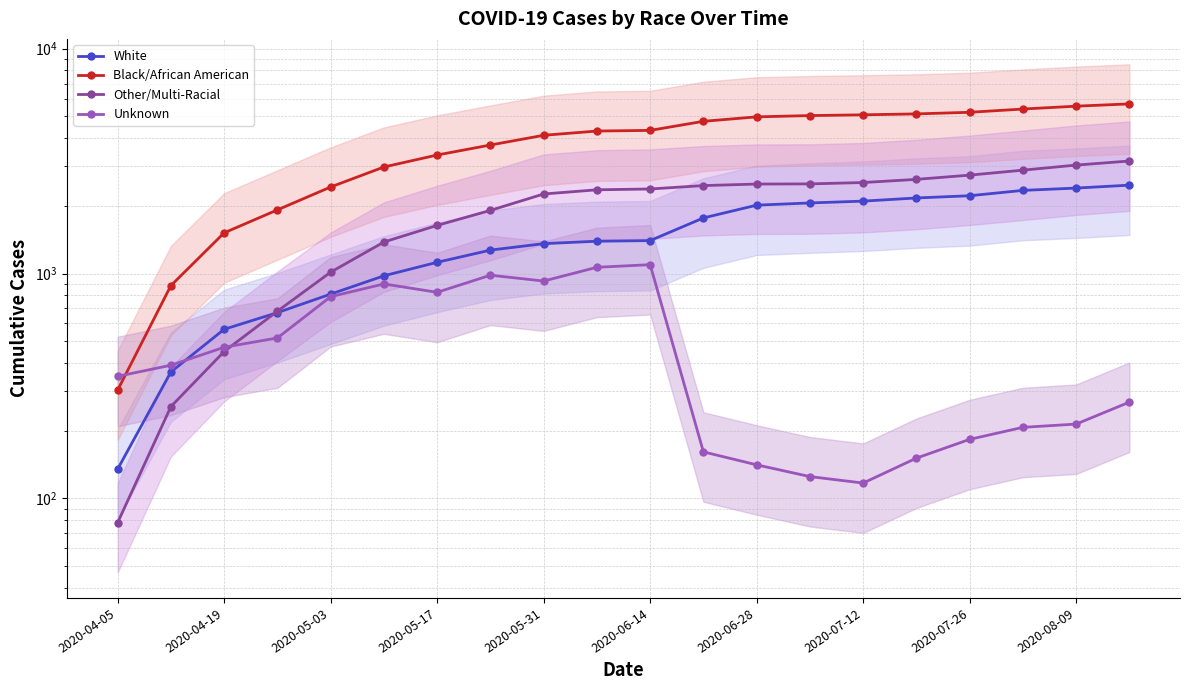

At which category does the chart reach its minimum across all series?

2020-04-05